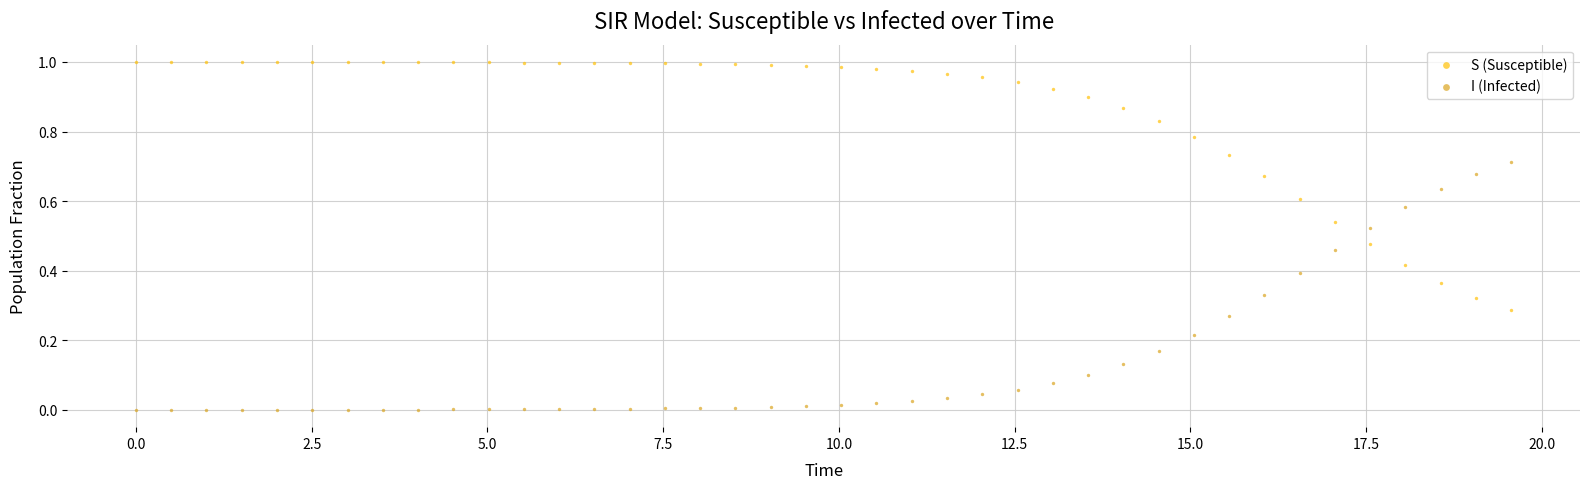

Which series reaches the maximum Y coordinate?

S (Susceptible)